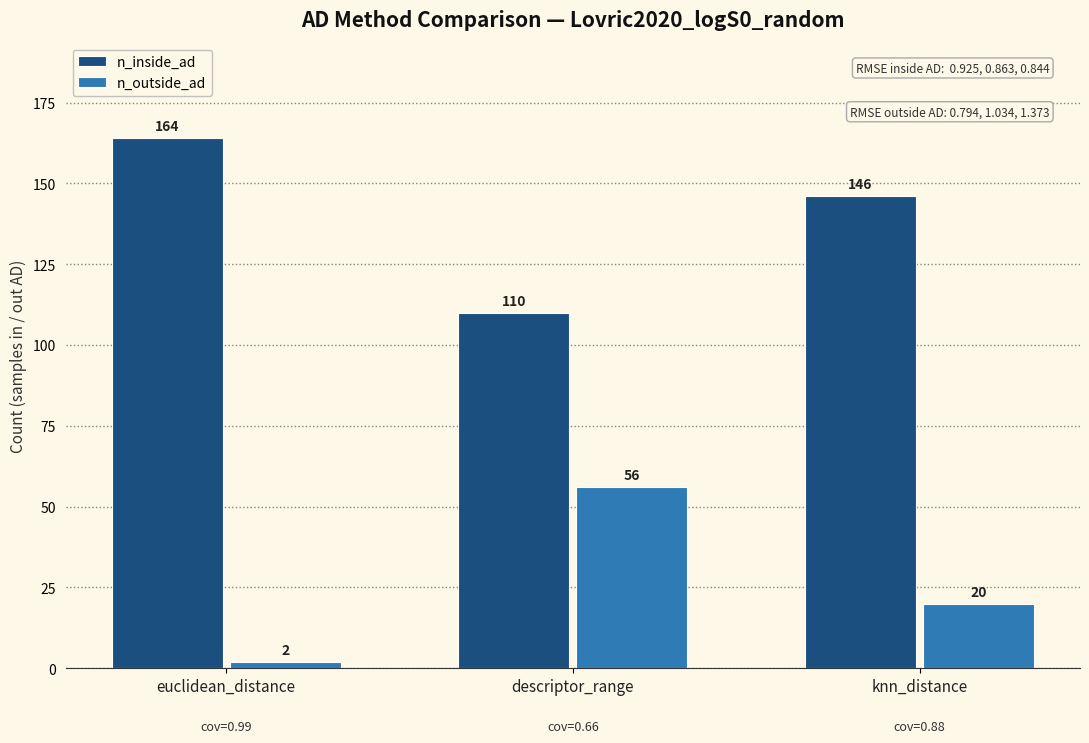

True or false: n_inside_ad has a value of 277 at euclidean_distance.

False